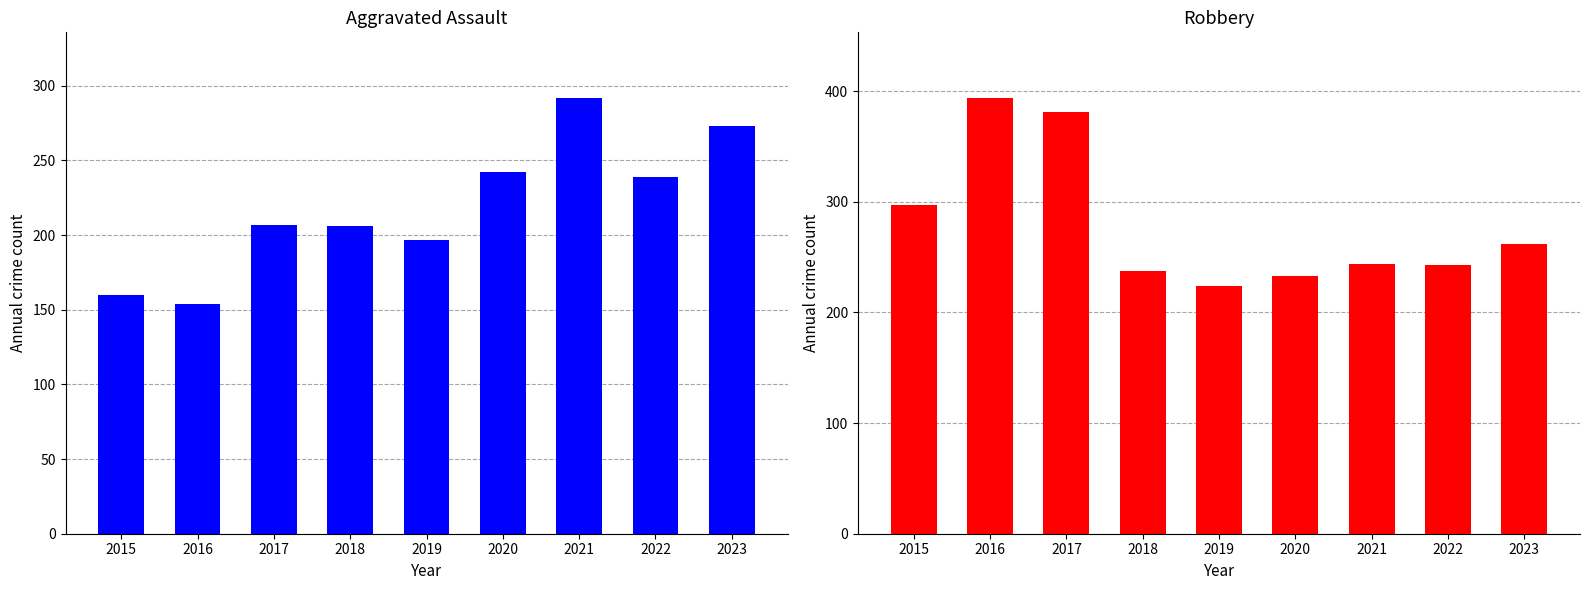

What is the difference between the Aggravated Assault values at 2019 and 2018?

9